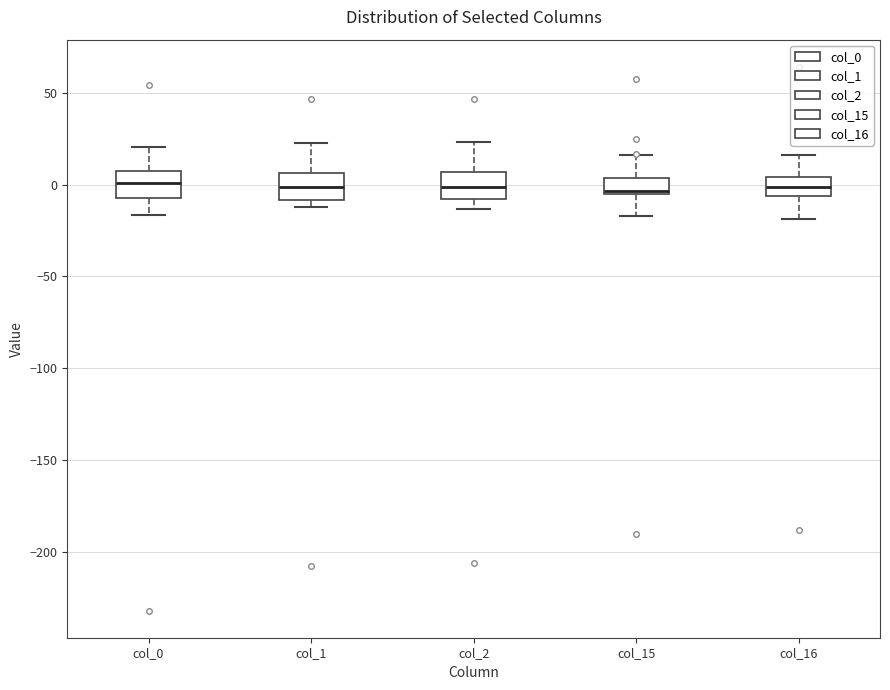

Reading left to right, transcribe this box plot: for each box, give where its median line is, the range the box spans, and where its two whiskers end, as read against the y-axis. The values are not printed on the chart, so give them approximately, as read against the axis.

col_0: median 0, box -5 to 5, whiskers -15 to 20
col_1: median 0, box -10 to 5, whiskers -10 (just below the box's lower edge) to 25
col_2: median 0, box -10 to 5, whiskers -15 to 25
col_15: median -5 (just above the box's lower edge), box -5 to 5, whiskers -15 to 15
col_16: median 0, box -5 to 5, whiskers -20 to 15